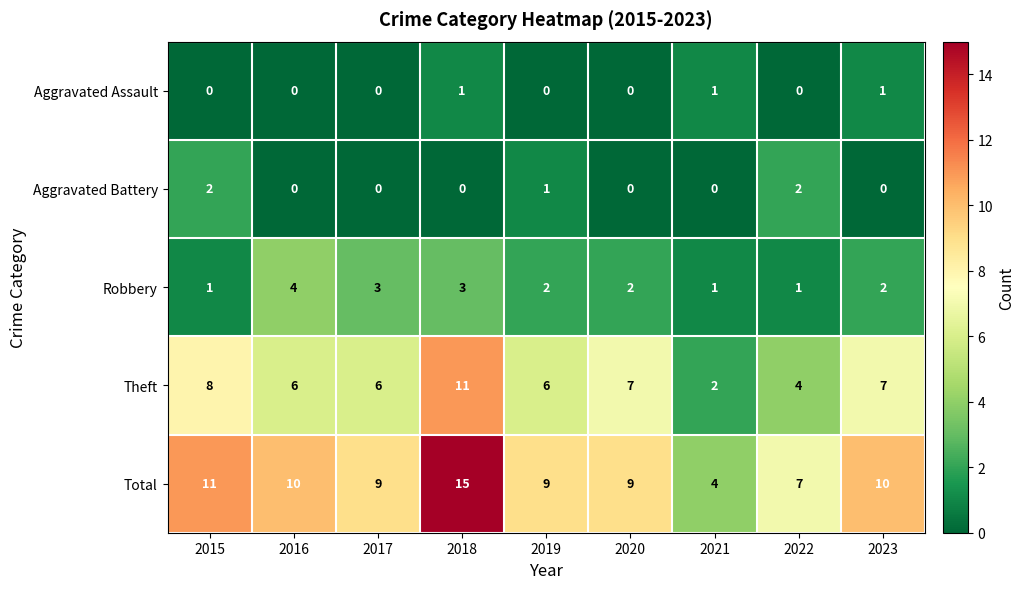

What is the sum of all Aggravated Assault values?

3